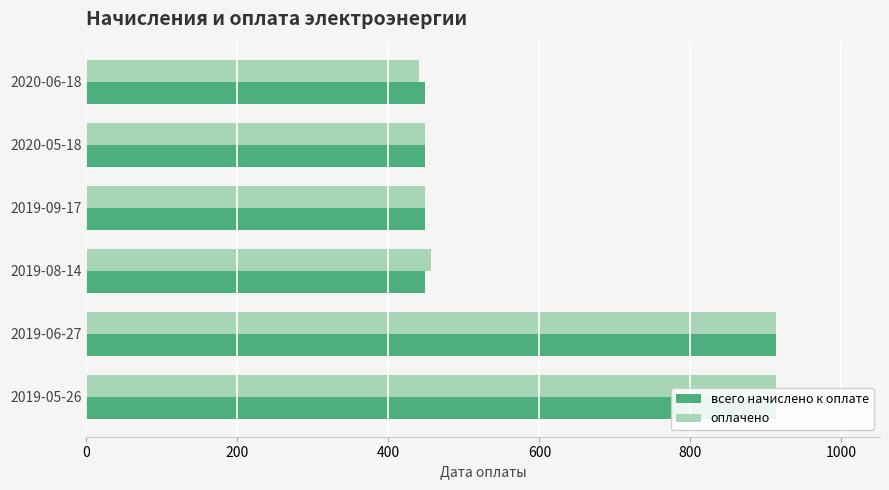

At how many categories does at least one series exceed 714?

2